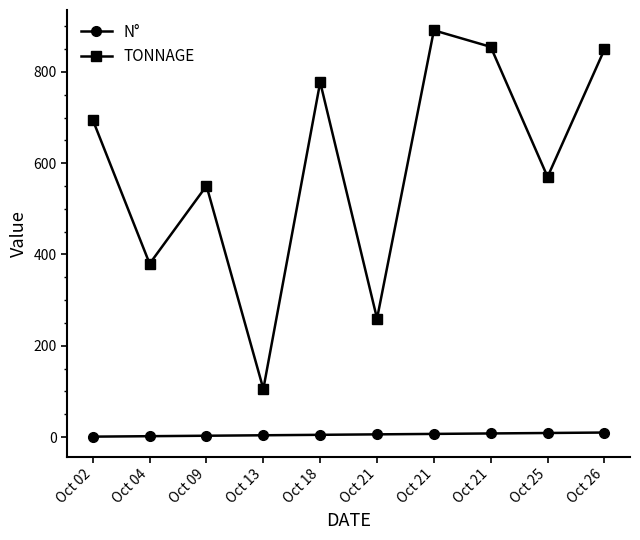

True or false: N° and TONNAGE cross at least once.

False